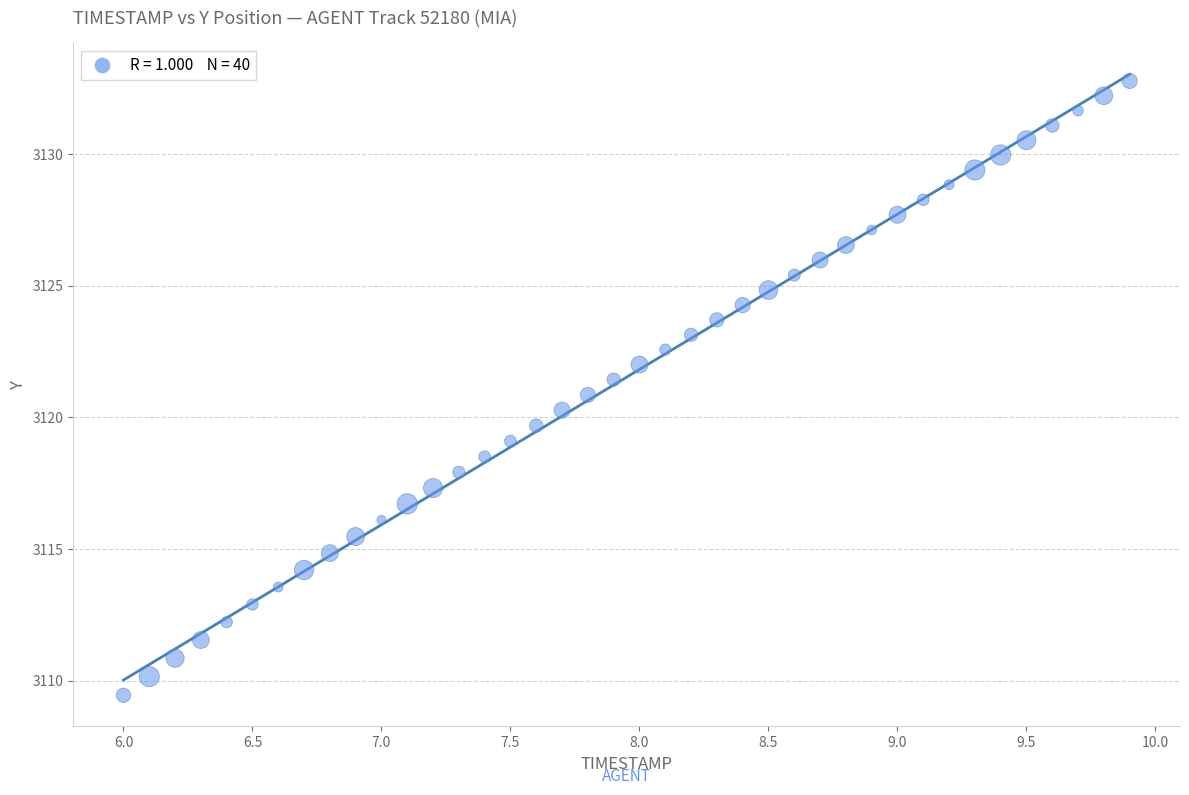

What is the range of X values (max minus min)?

3.9